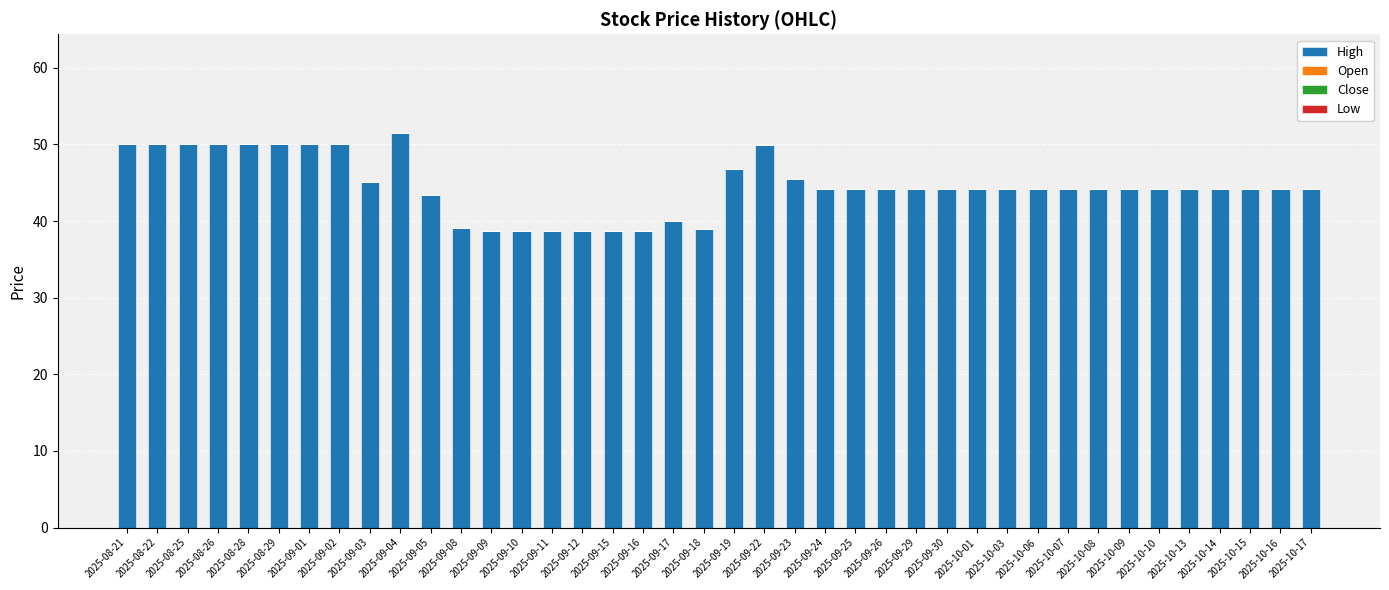

Is it true that the value at 2025-10-15 is 44.2?

True